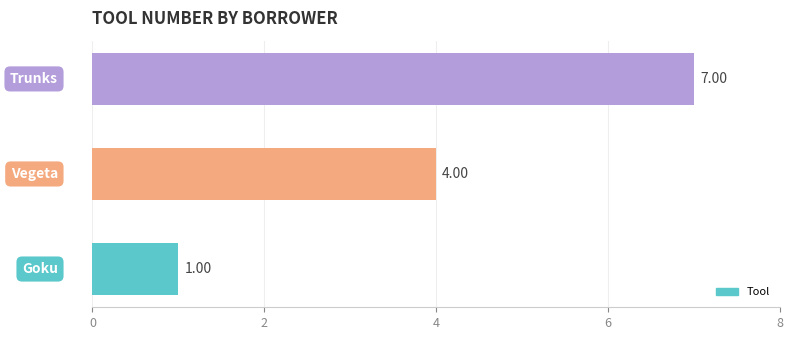

What is the average value?

4